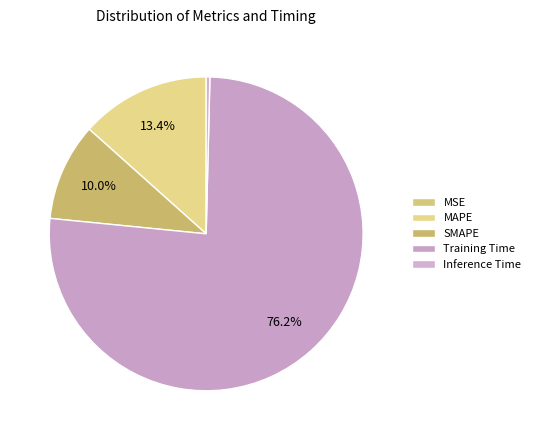

To the nearest percent, what is the combined percentage of MAPE and SMAPE?

23%